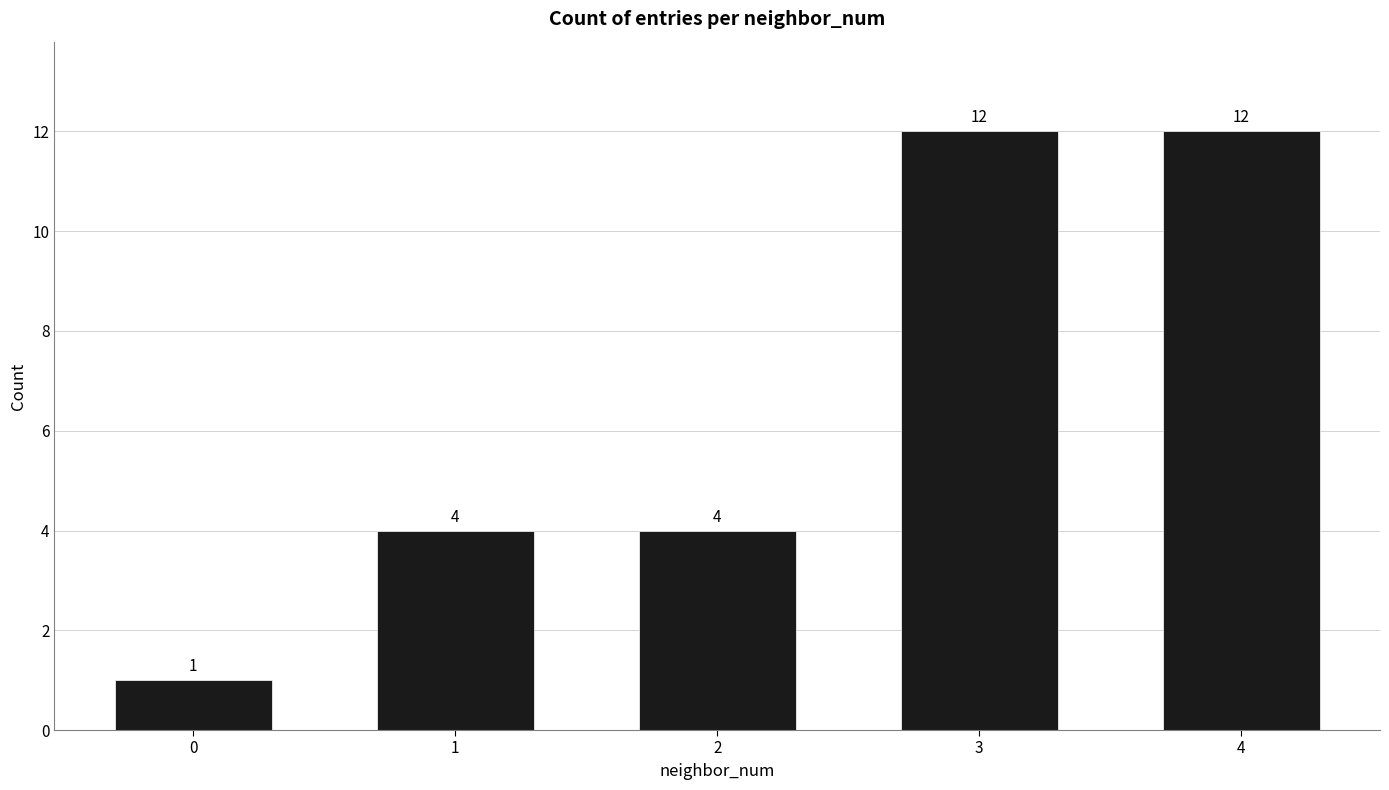

What is the ratio of the value at 3 to the value at 2?

3.0